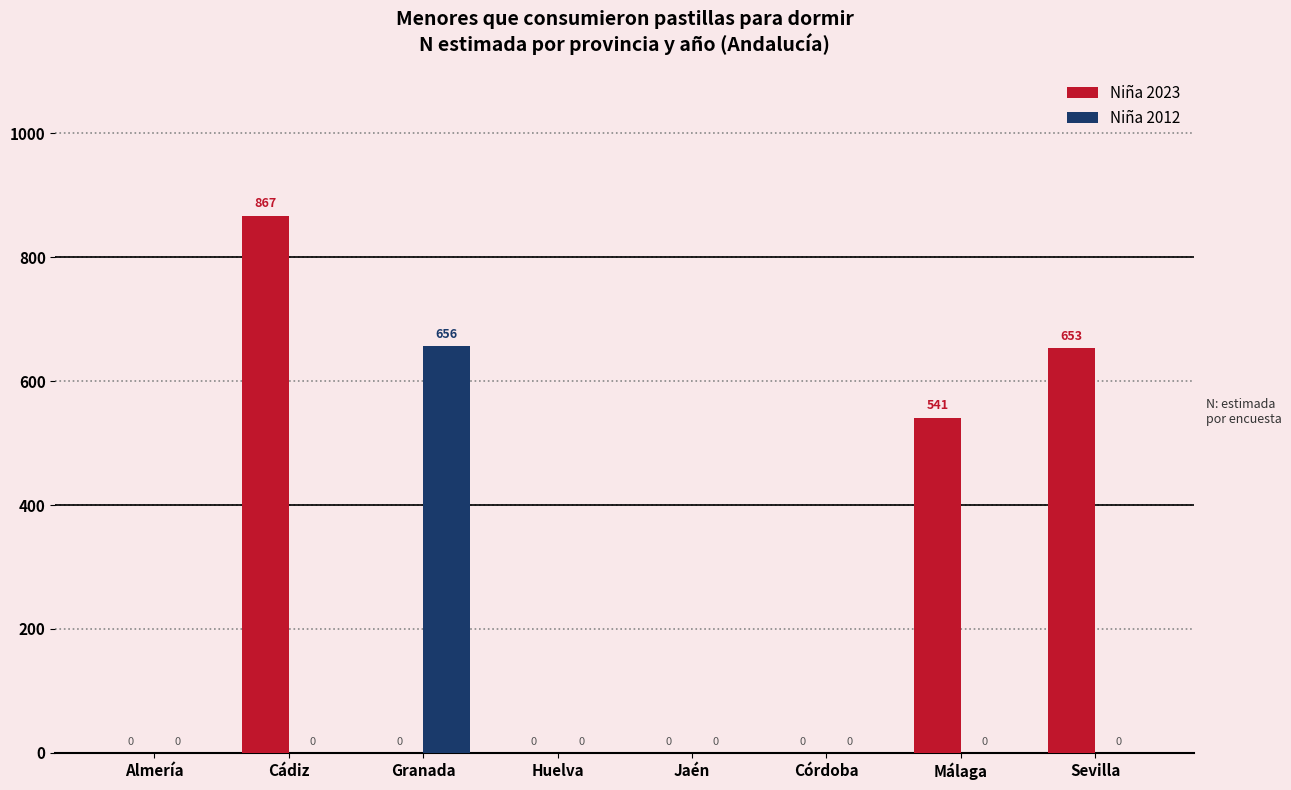

Count the number of categories in the chart.

8